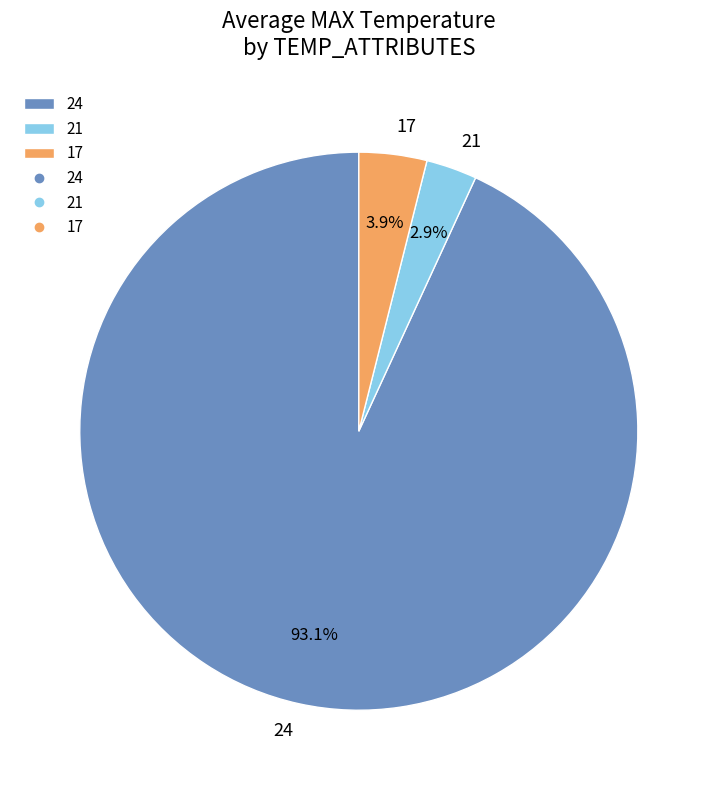

Which slice is the smallest?

21